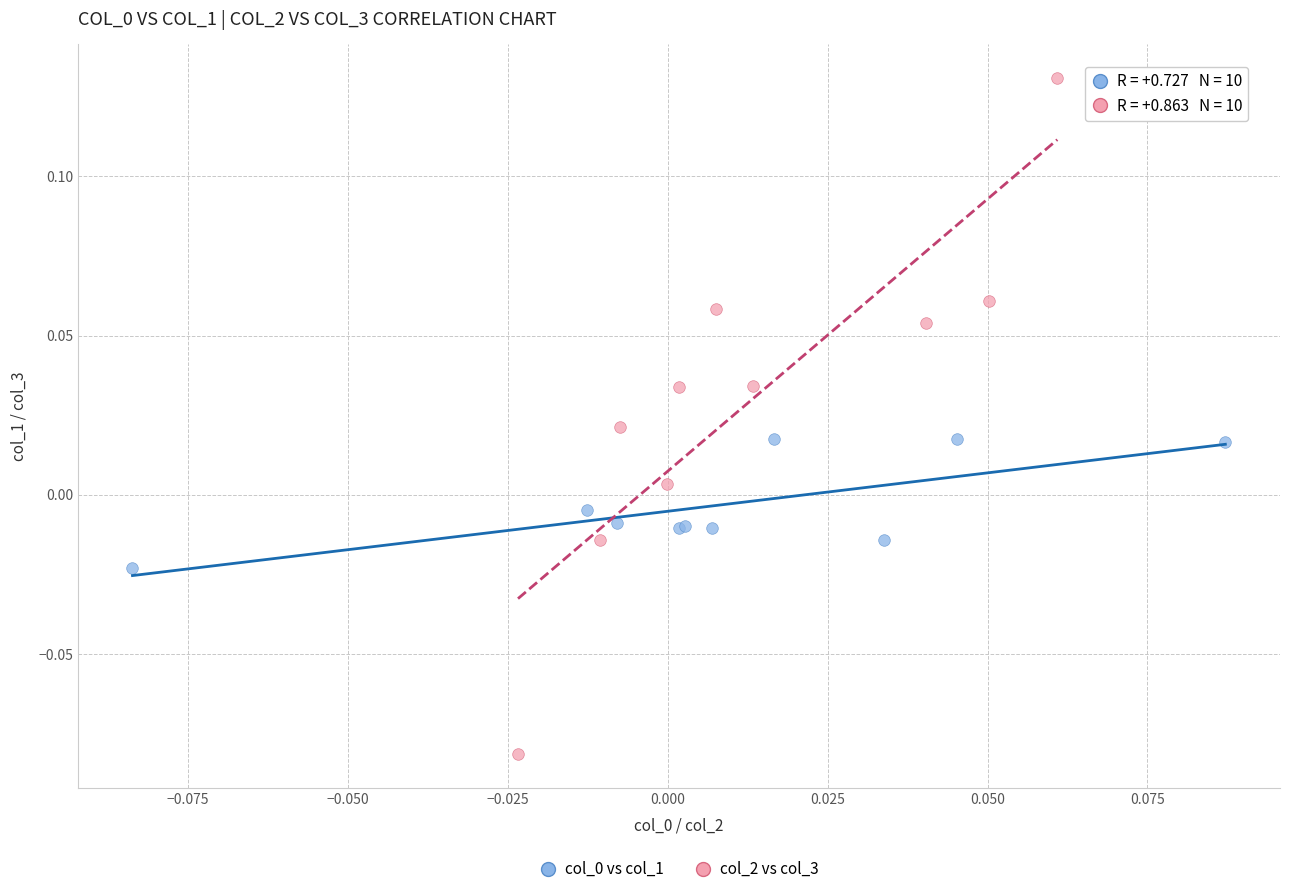

Which series has the largest Y range (max minus min)?

col_2 vs col_3